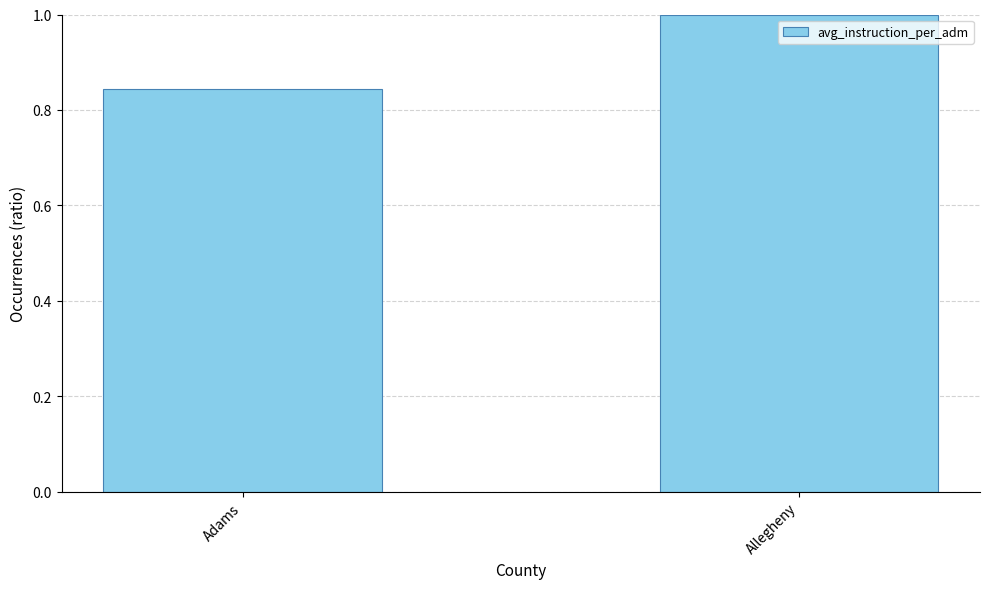

List the labels in order of value, smallest first.

Adams, Allegheny